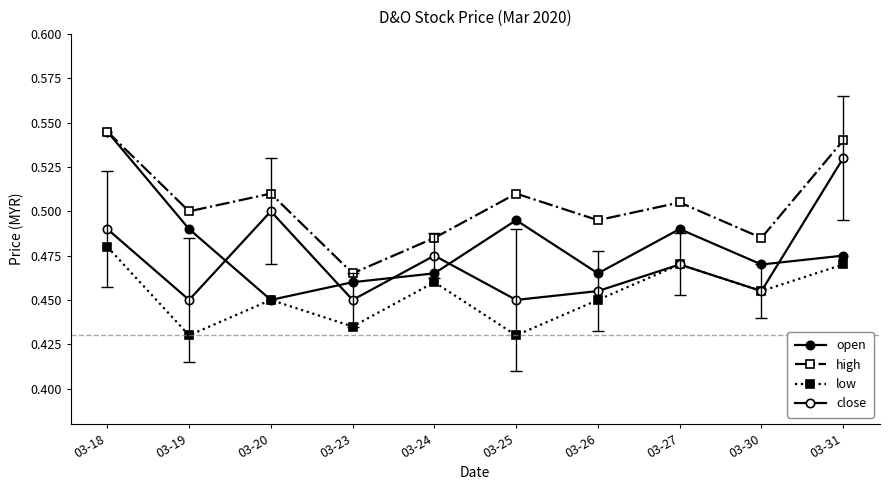

Does the chart have visible grid lines?

No